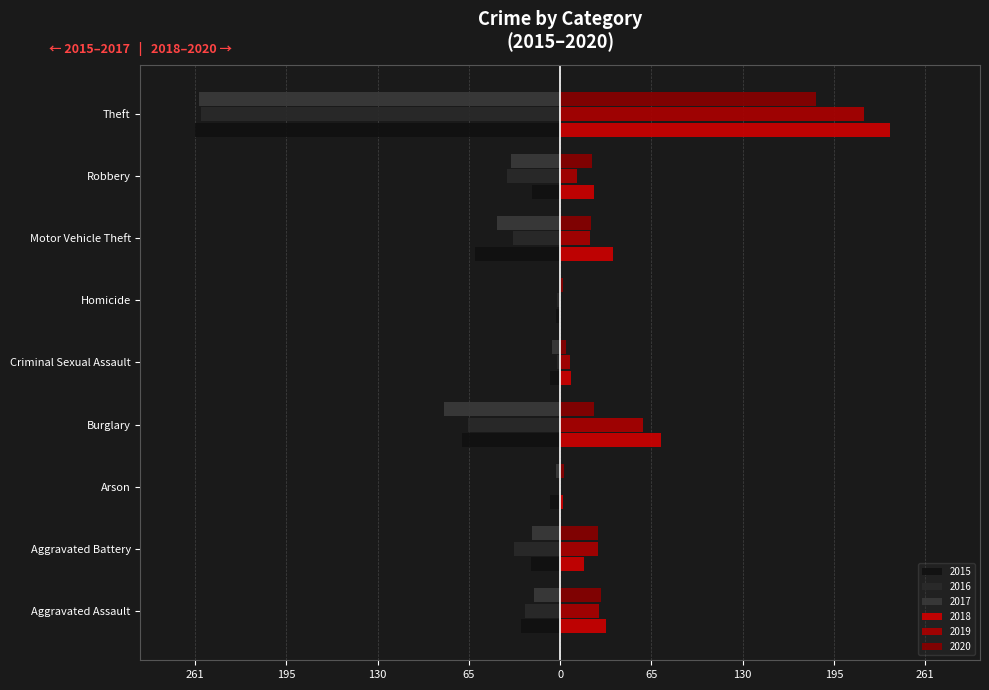

True or false: 2017 has a value of -83 at Burglary.

True